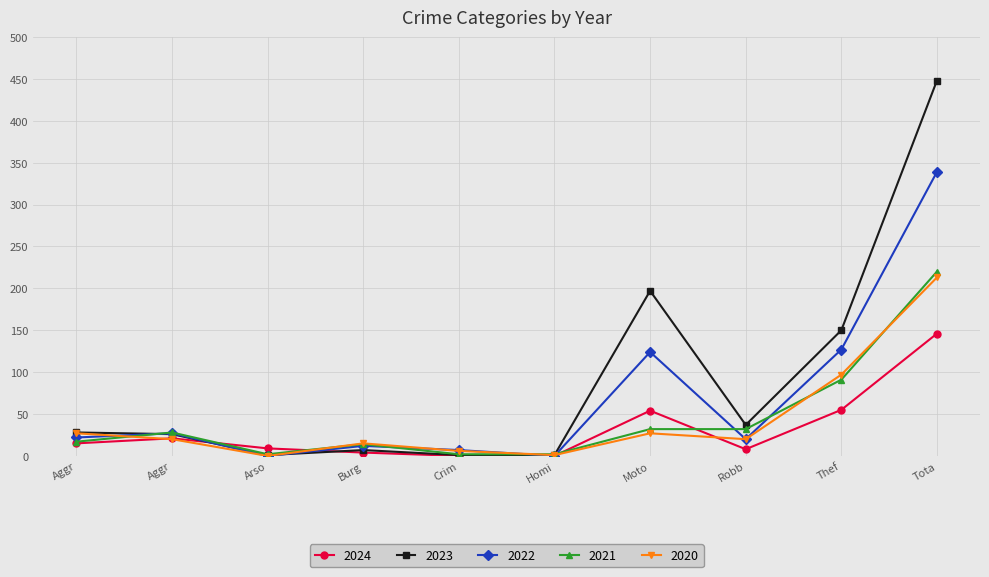

What is the average value of the 2020 series?

43